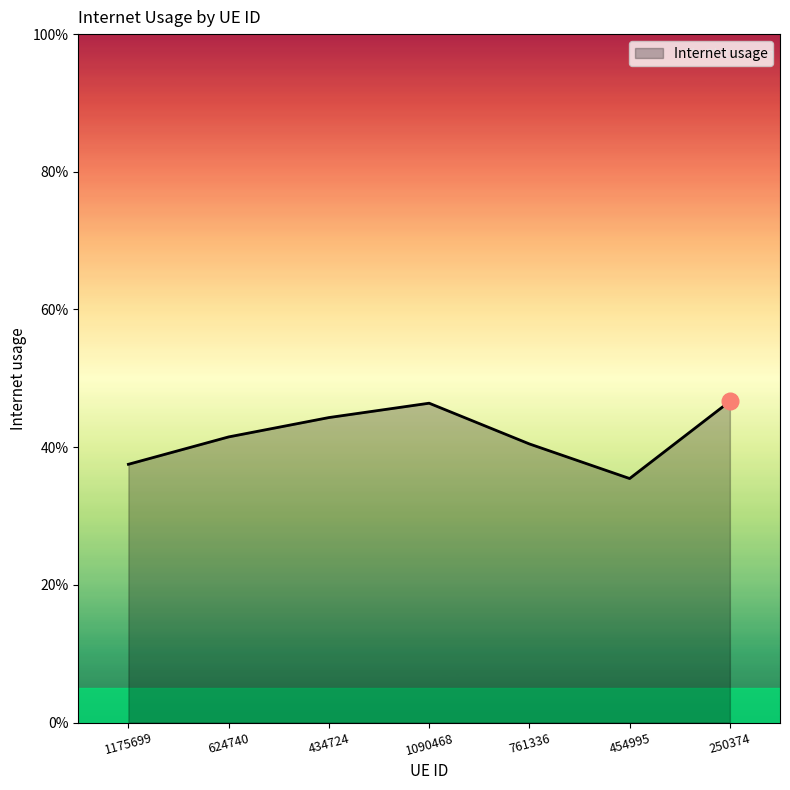

What is the minimum value shown in the chart?

0.4